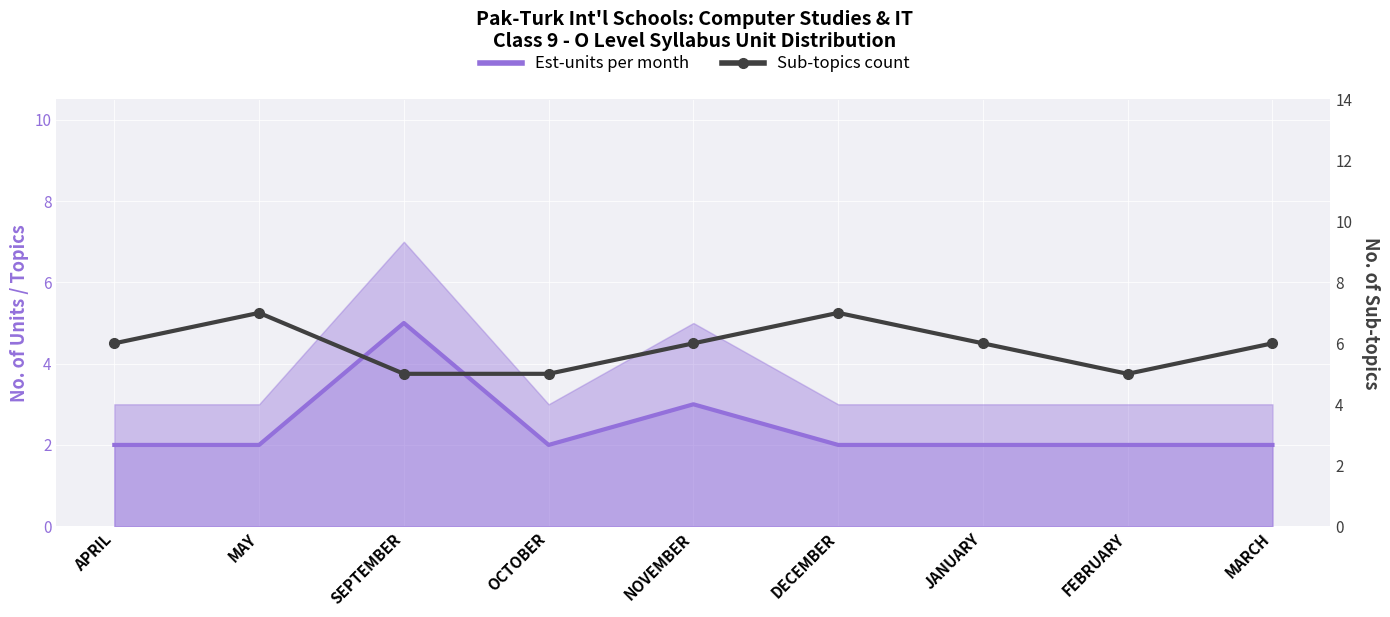

How many interior local valleys does the Sub-topics count series have?

1